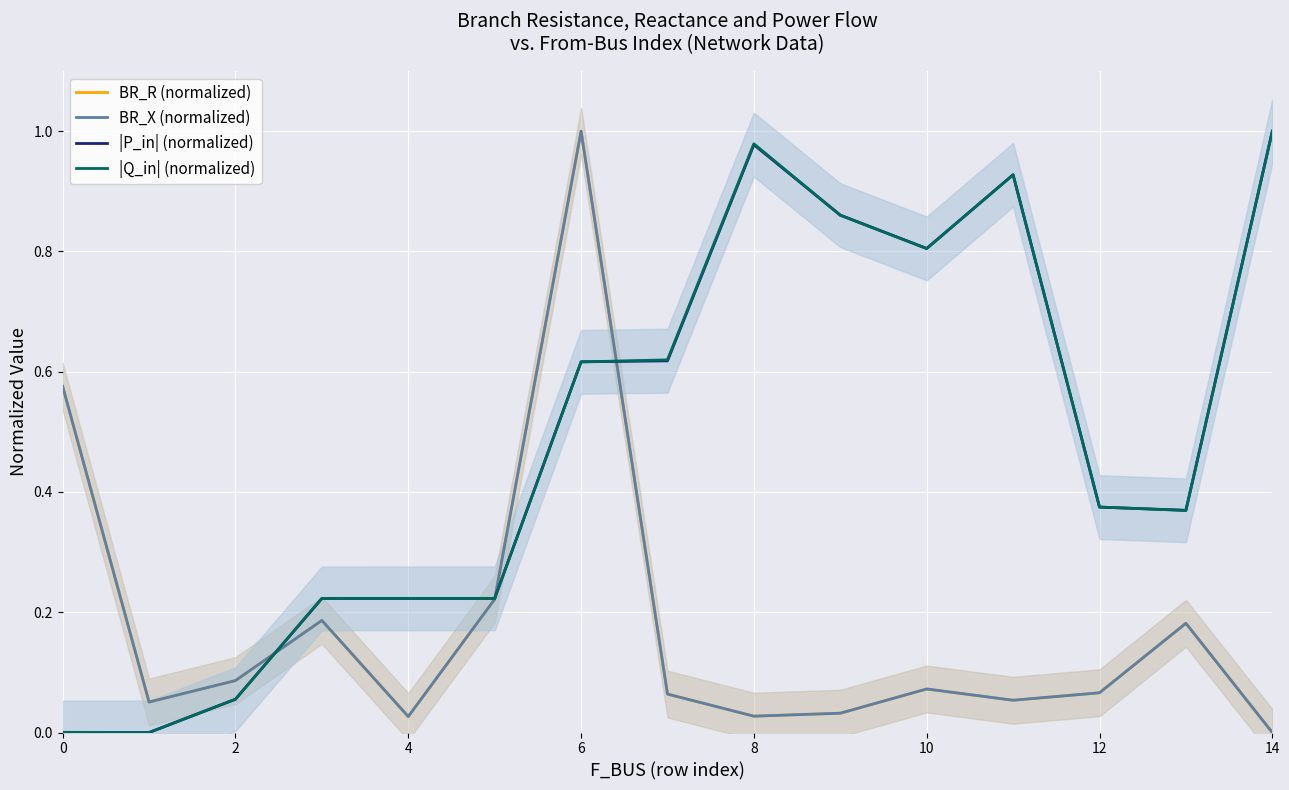

Is this an area chart (filled region under the line)?

No